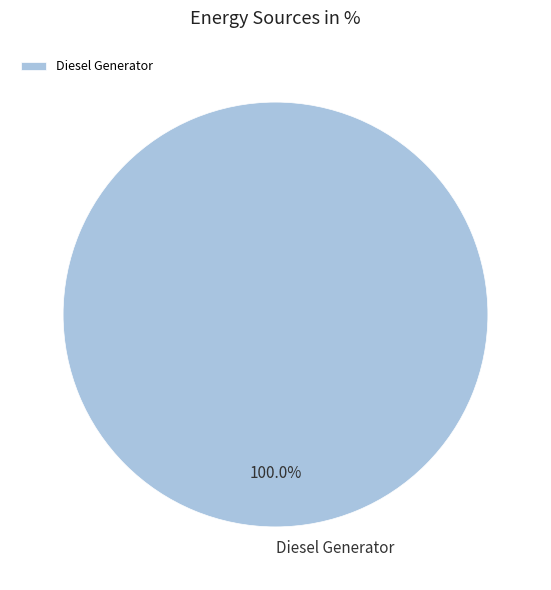

Count the number of slices in the pie.

1